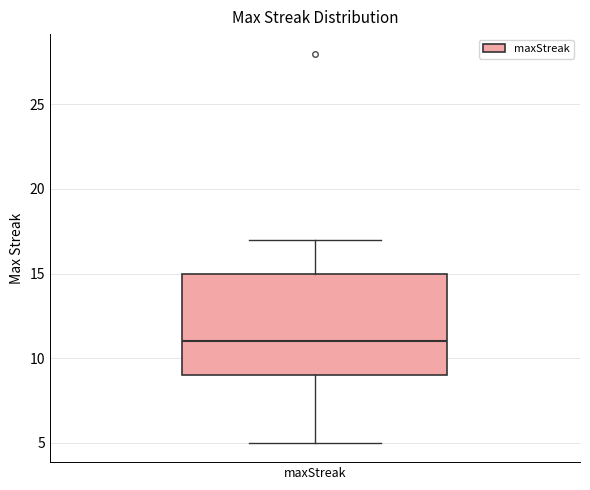

Where does the median line of the box for maxStreak sit on the y-axis? The values are not printed on the chart, so give them approximately, as read against the axis.

11